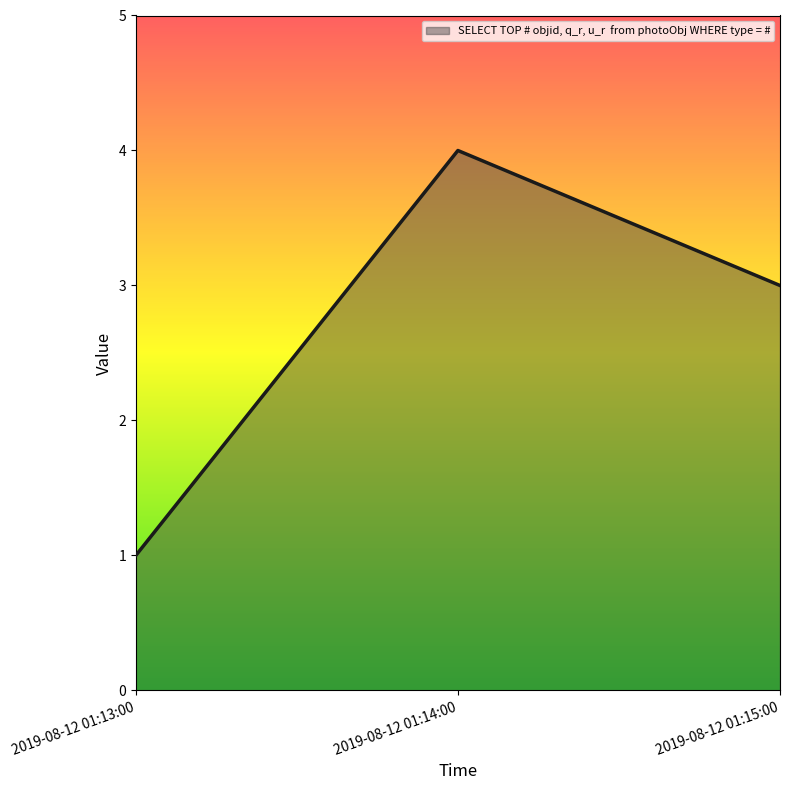

What is the smallest value displayed?

1